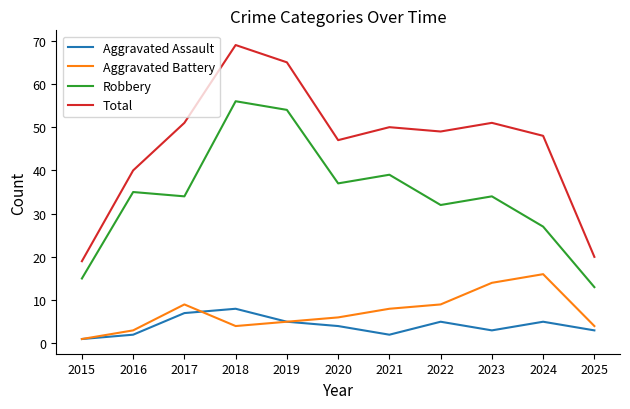

Is the value of Aggravated Assault at 2015 greater than the value of Total at 2016?

No